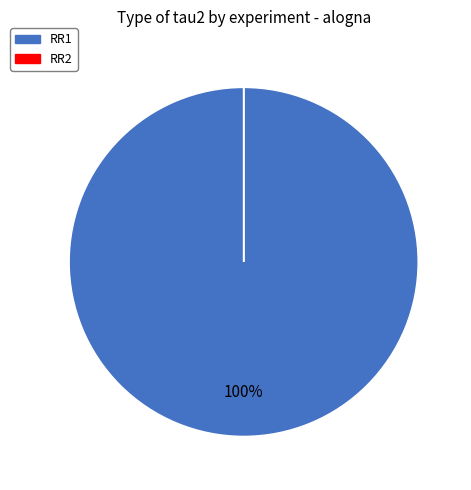

To the nearest percent, what is the difference between the largest and smallest slice percentages?

100%